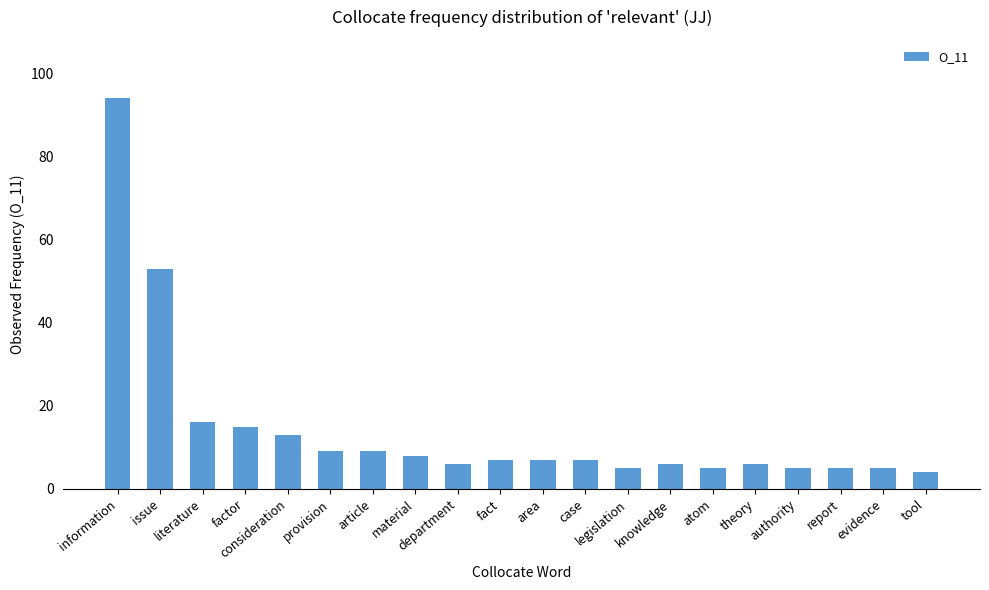

What is the value of the 9th bar from the left?

6